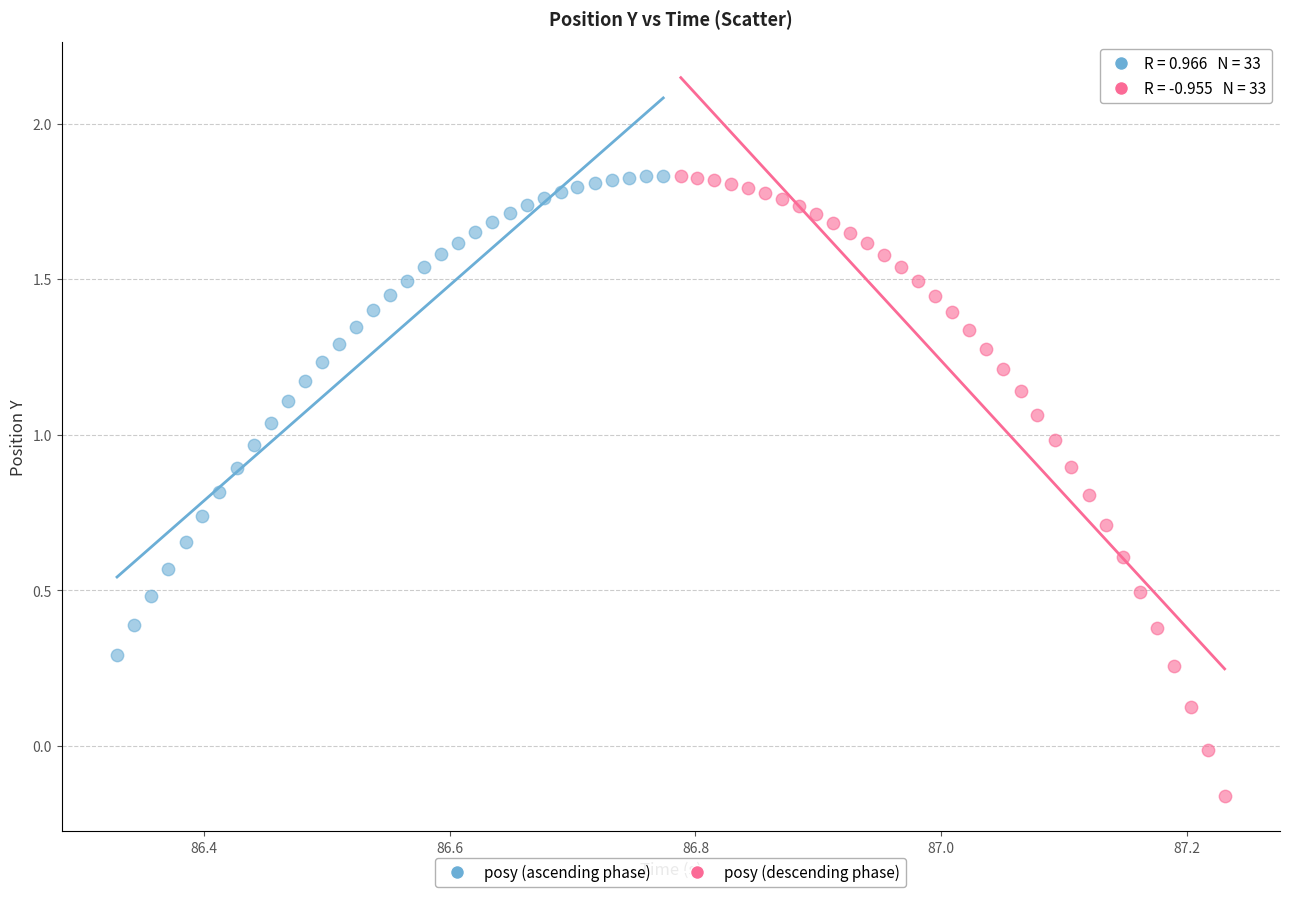

Which series has the largest Y range (max minus min)?

posy (descending phase)